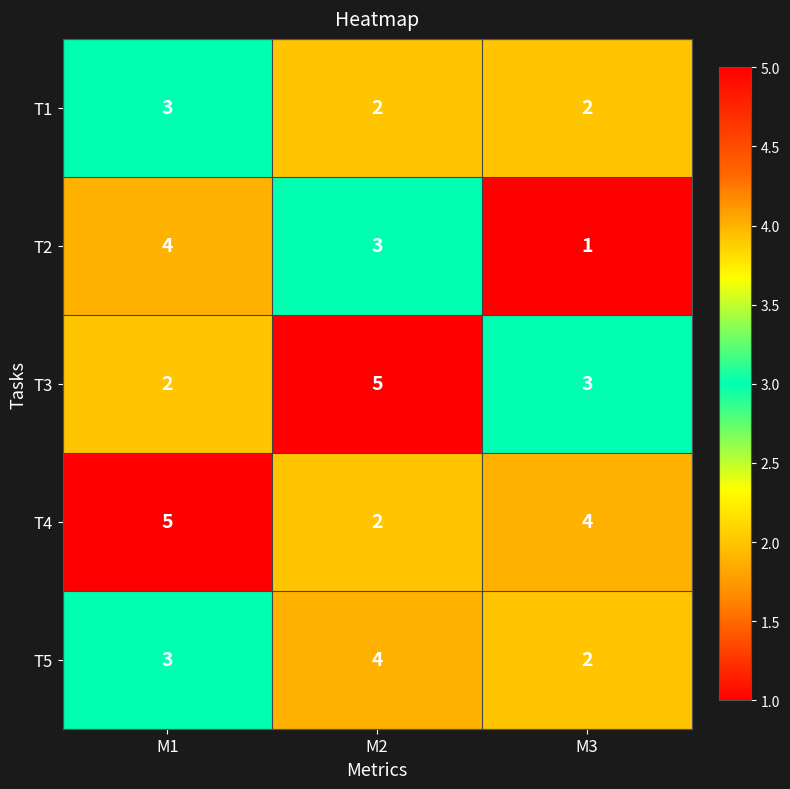

List the series in order of their overall mean, highest first.

T4, T3, T5, T2, T1